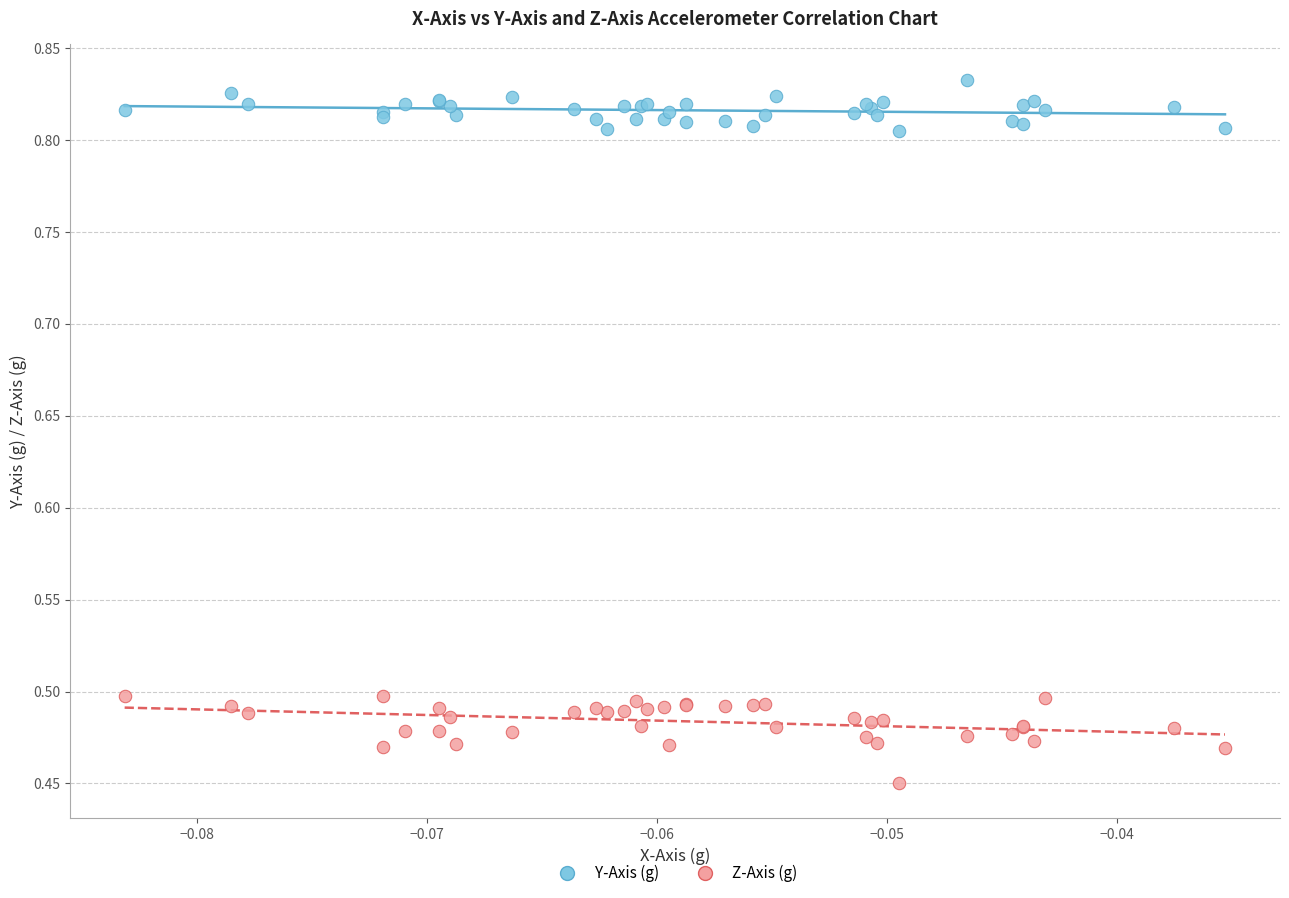

Which series contains the lowest Y value?

Z-Axis (g)